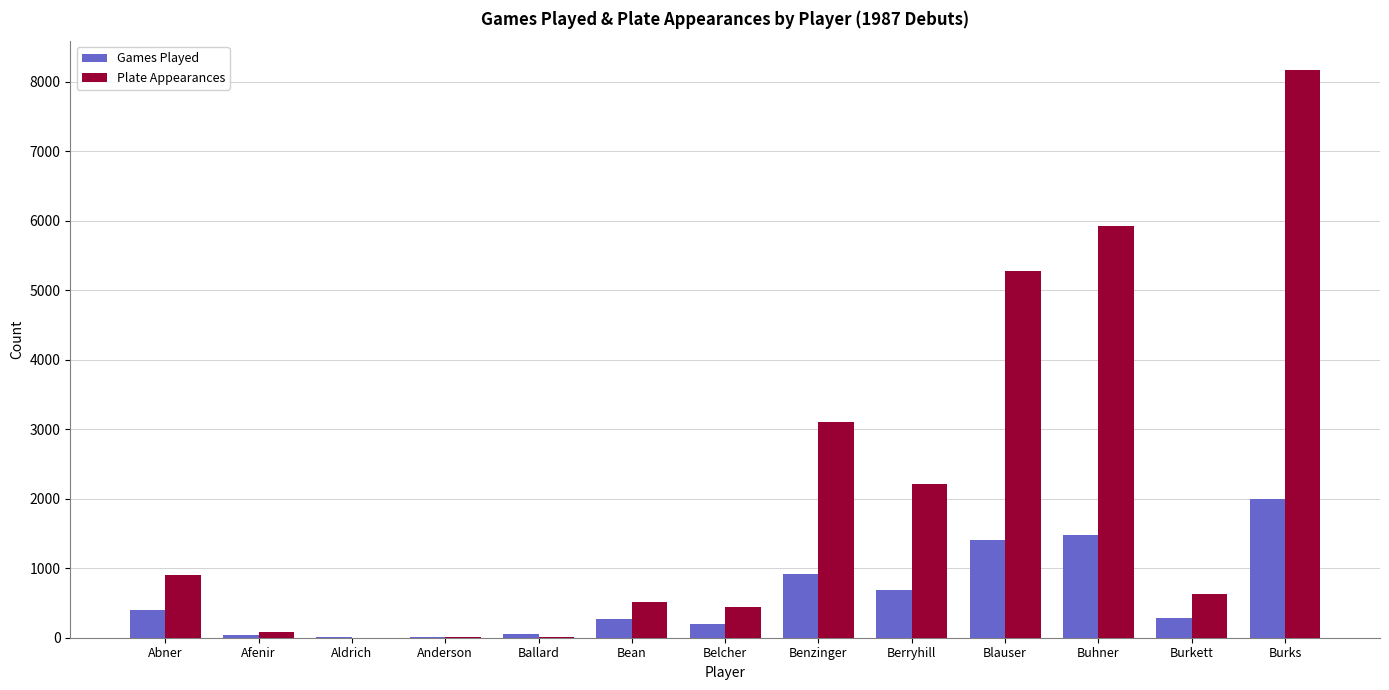

Which category has the highest value in the Games Played series?

Burks